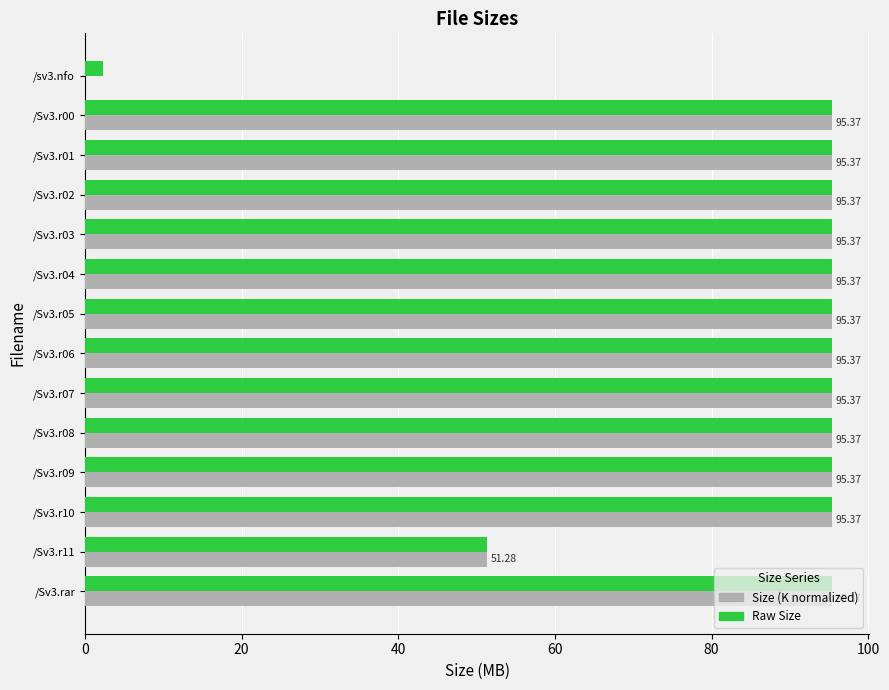

What is the sum of all Size (K normalized) values?

1195.7